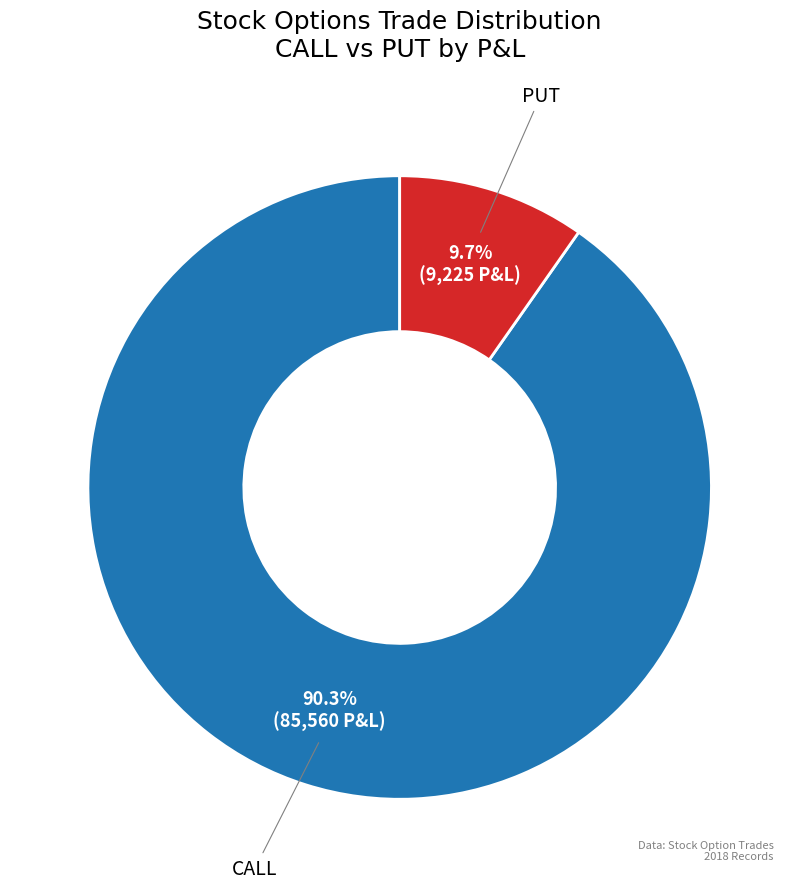

How many segments does this pie chart have?

2